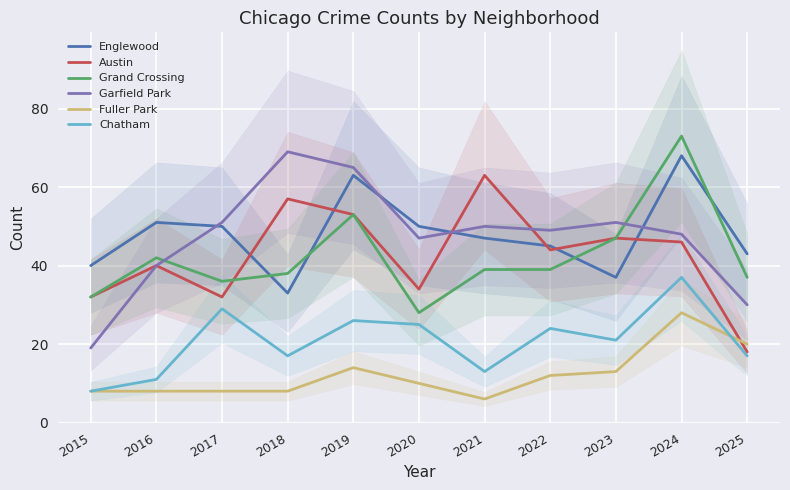

What is the difference between the Englewood values at 2022 and 2020?

5